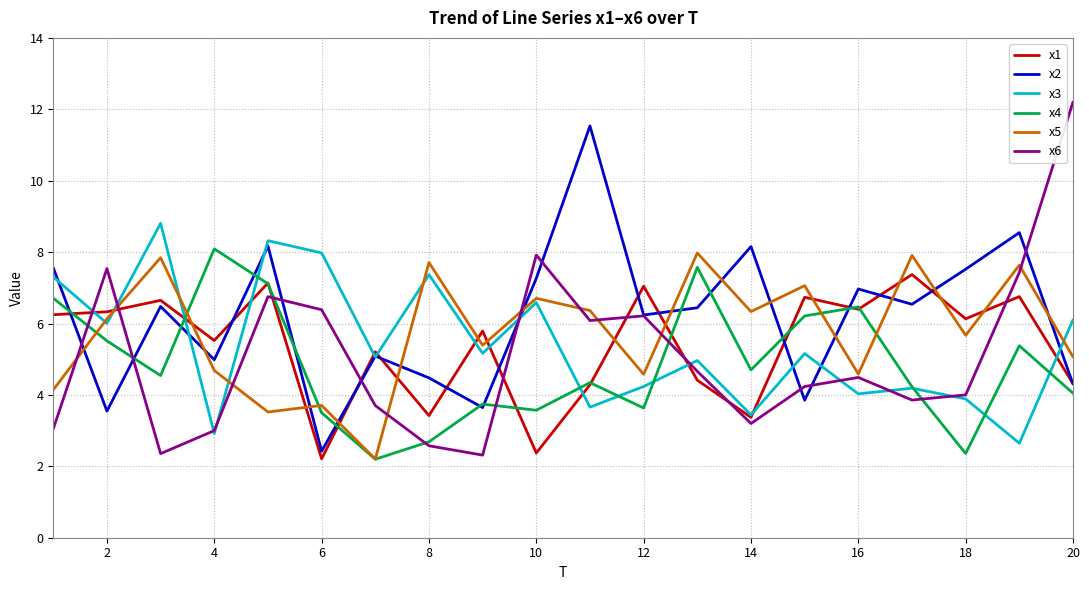

What is the minimum value for x5?

2.2